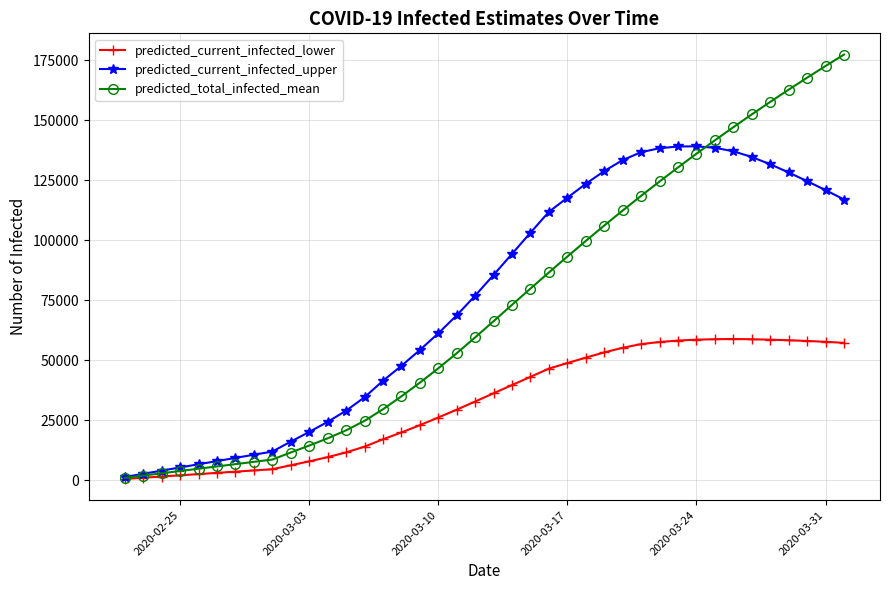

What is the greatest value displayed?

177304